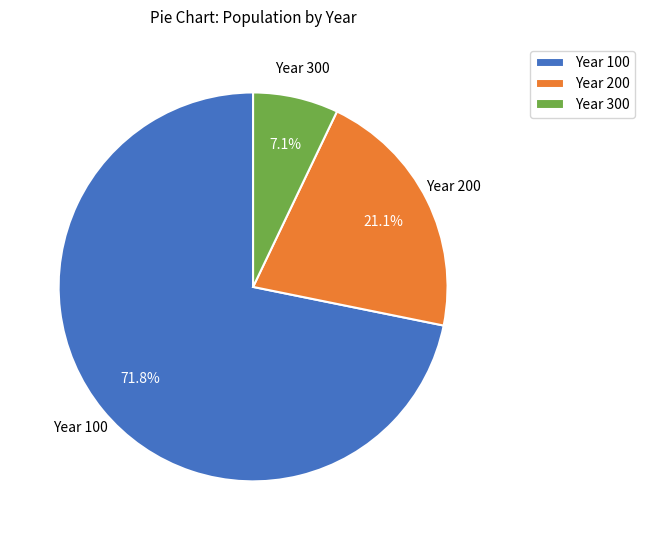

What is the largest slice in the pie chart?

Year 100